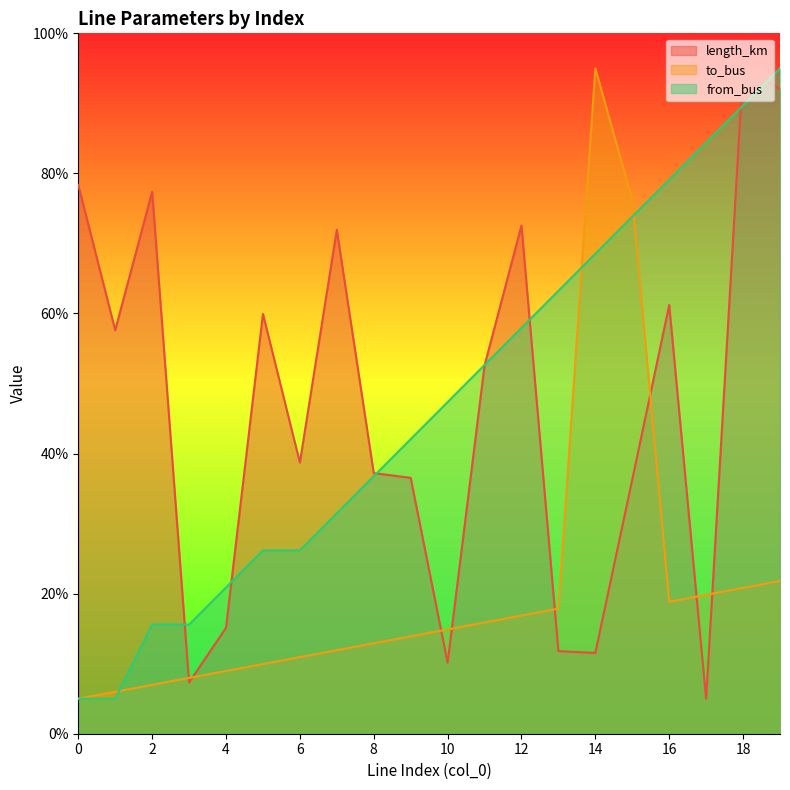

Which series has the widest spread of values?

length_km